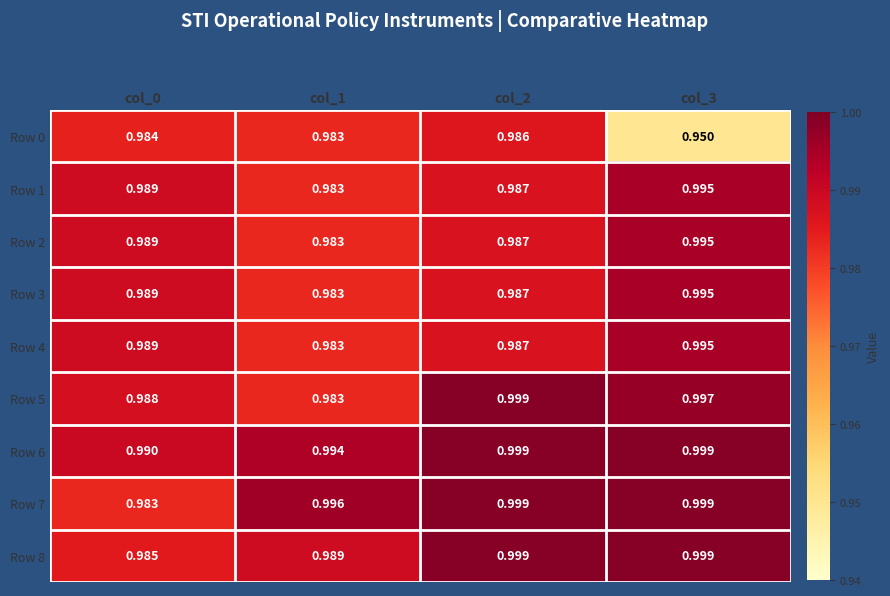

Is the value of Row 8 at col_0 greater than the value of Row 6 at col_2?

No